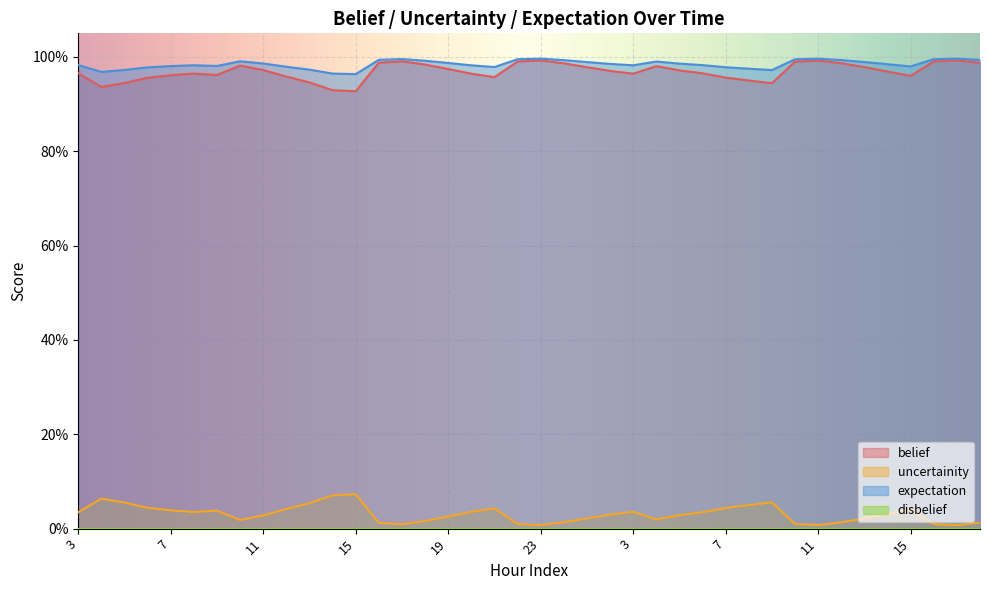

Does the chart display data point markers on the line(s)?

No